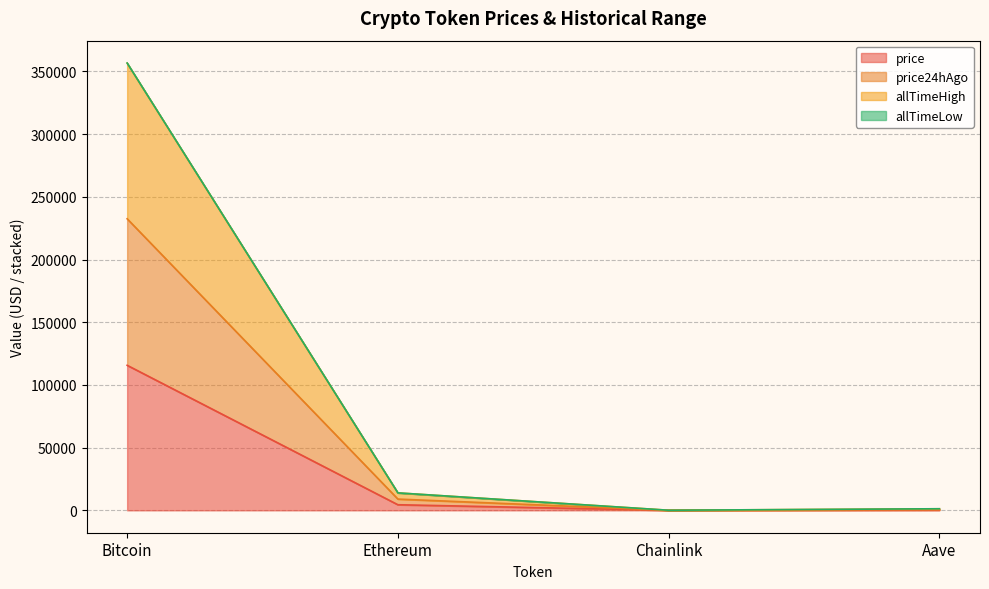

How many interior local valleys does the allTimeHigh series have?

1